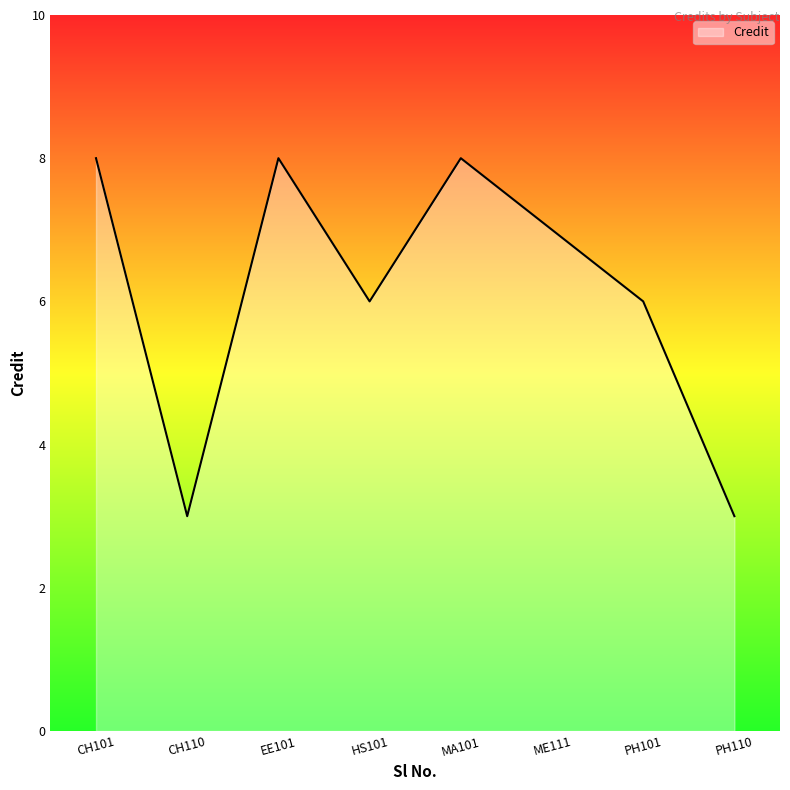

The value at HS101 is 6. True or false?

True